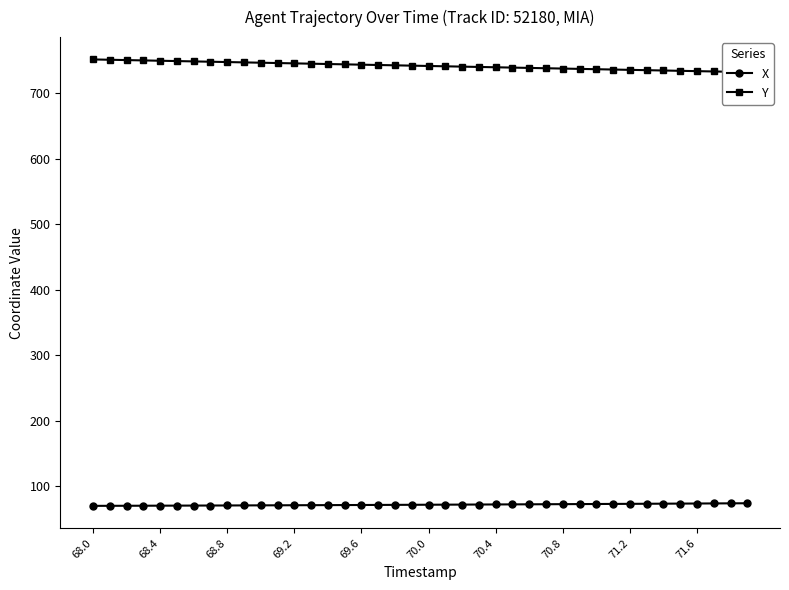

List the series in order of their overall mean, lowest first.

X, Y